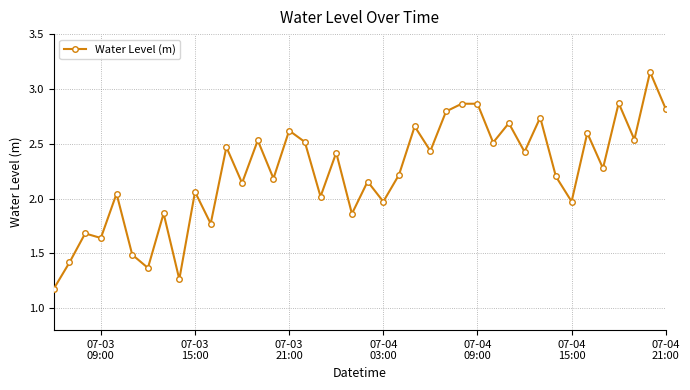

What is the difference between the second highest and minimum values?

1.7